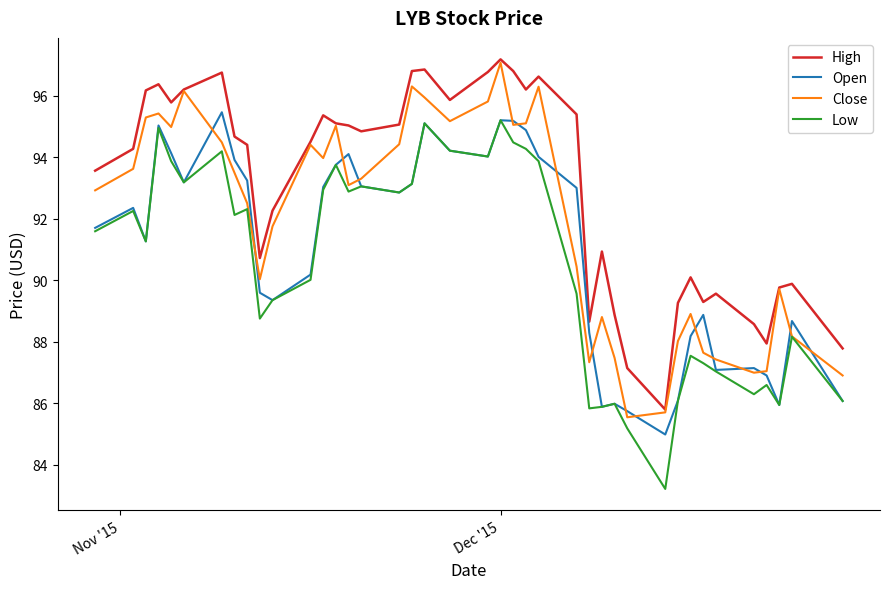

Rank the series by their average value, from lowest to highest.

Low, Open, Close, High